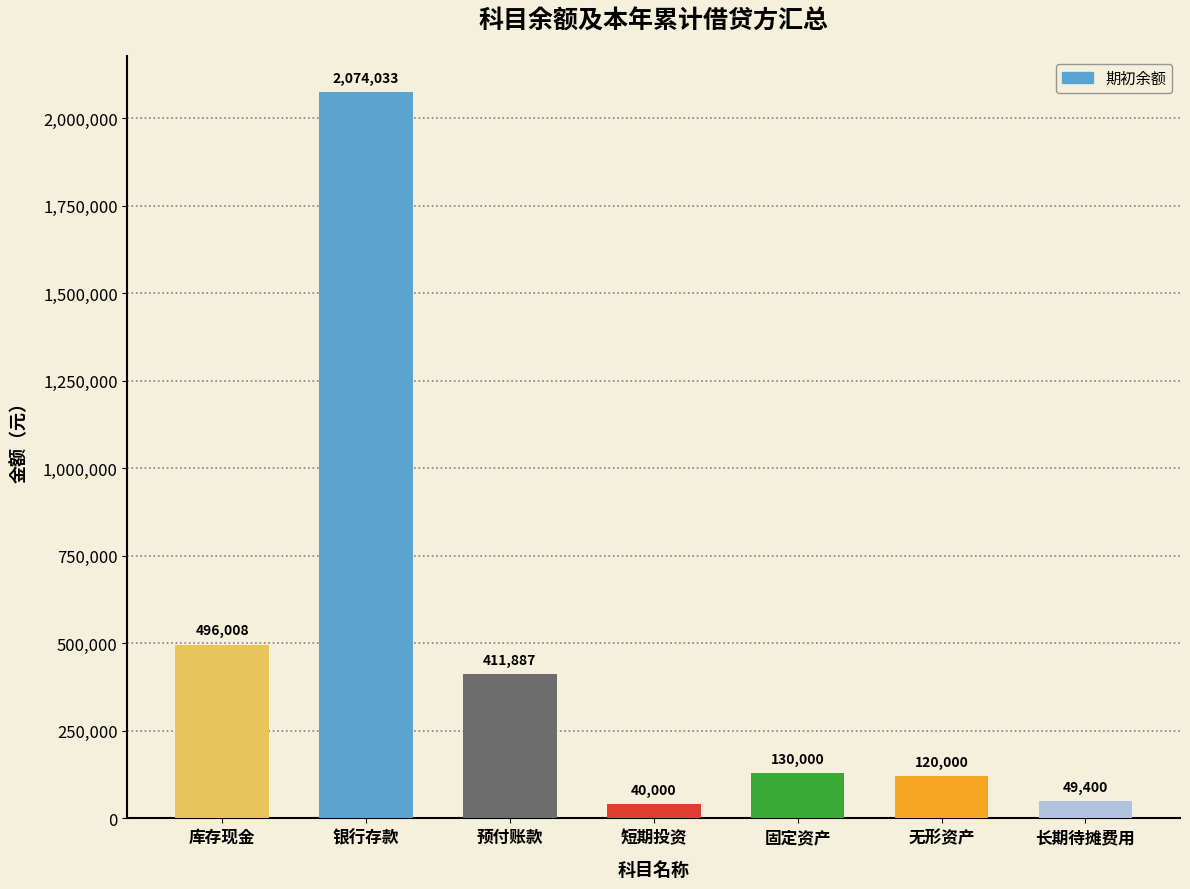

What is the label of the 4th bar from the left?

短期投资